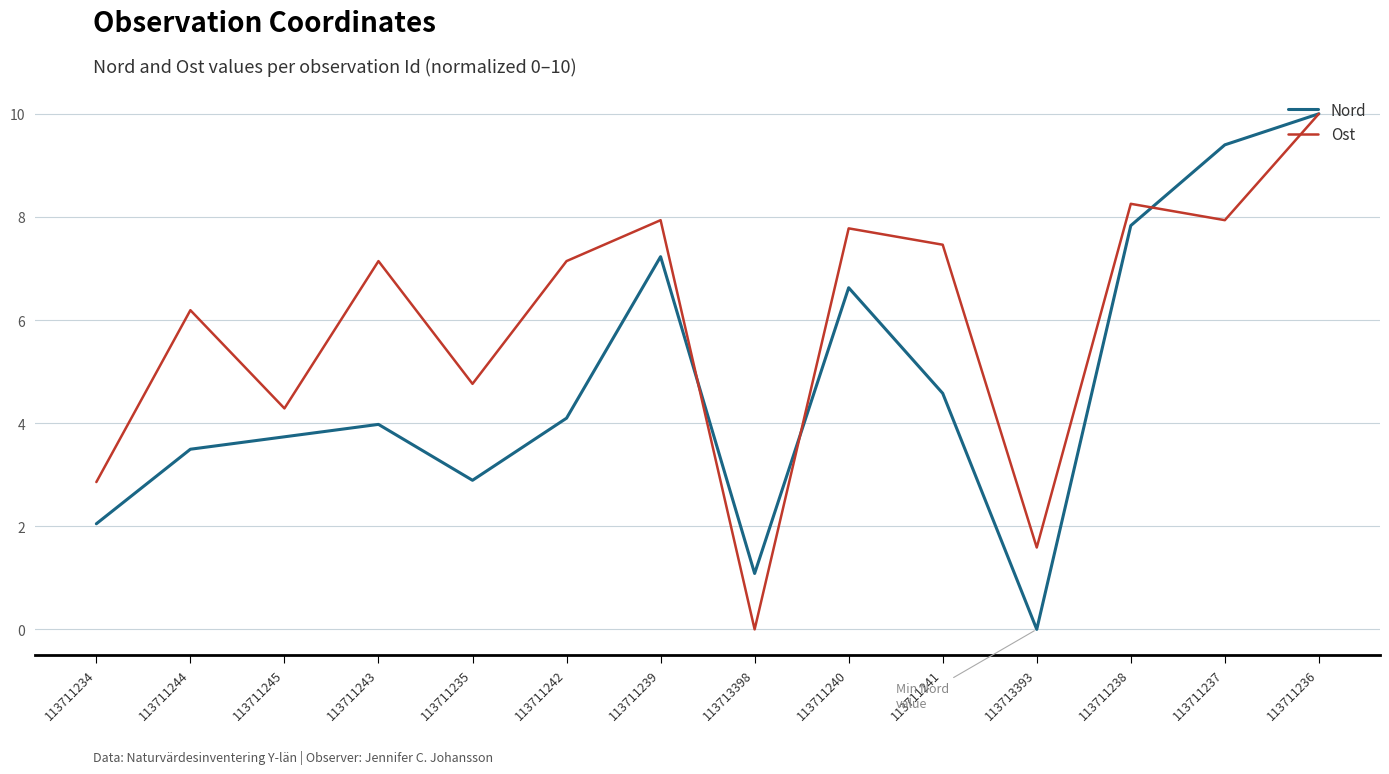

How many lines are shown in the chart?

2